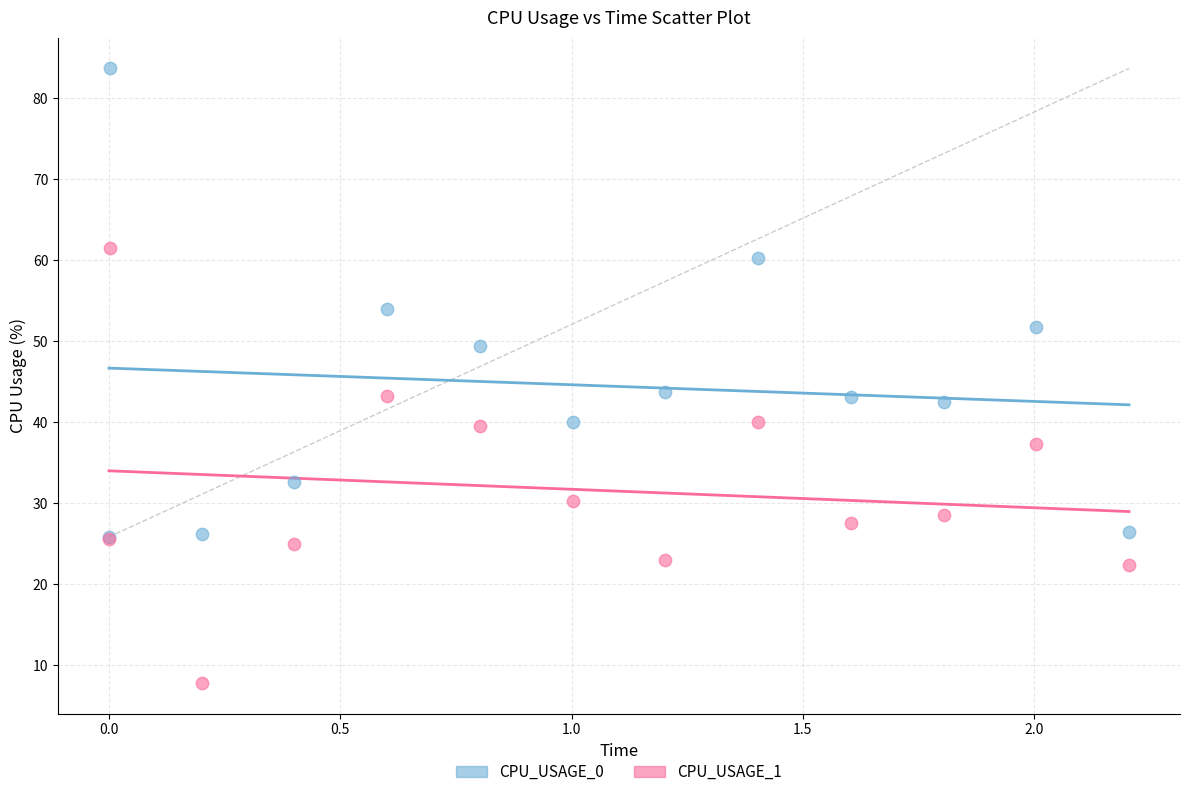

What are all the series names shown in the legend?

CPU_USAGE_0, CPU_USAGE_1